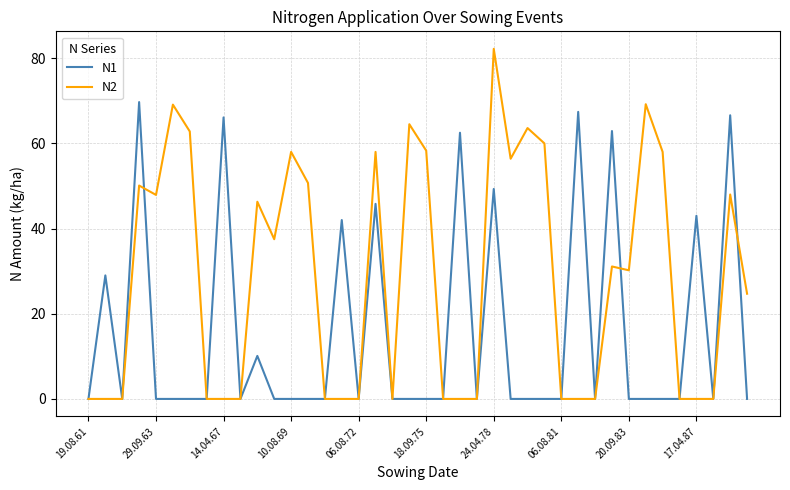

Which series has the largest total across all categories?

N2